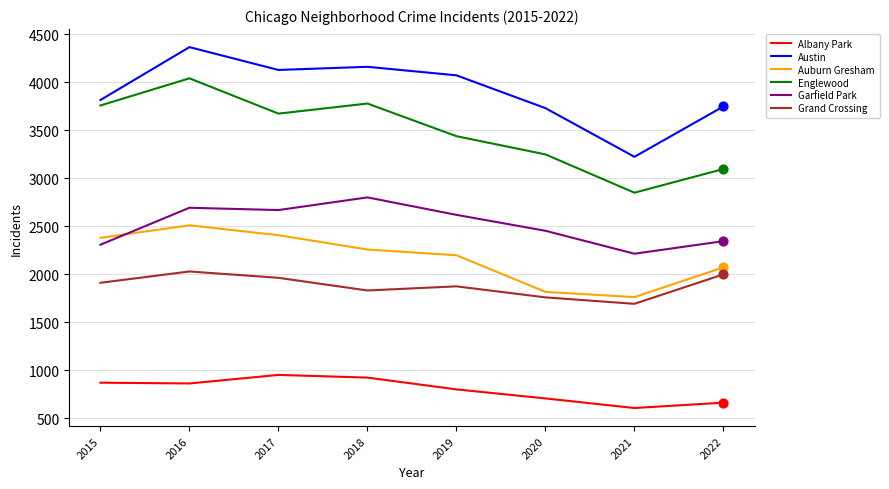

Between 2019 and 2021, which series saw the biggest shift?

Austin